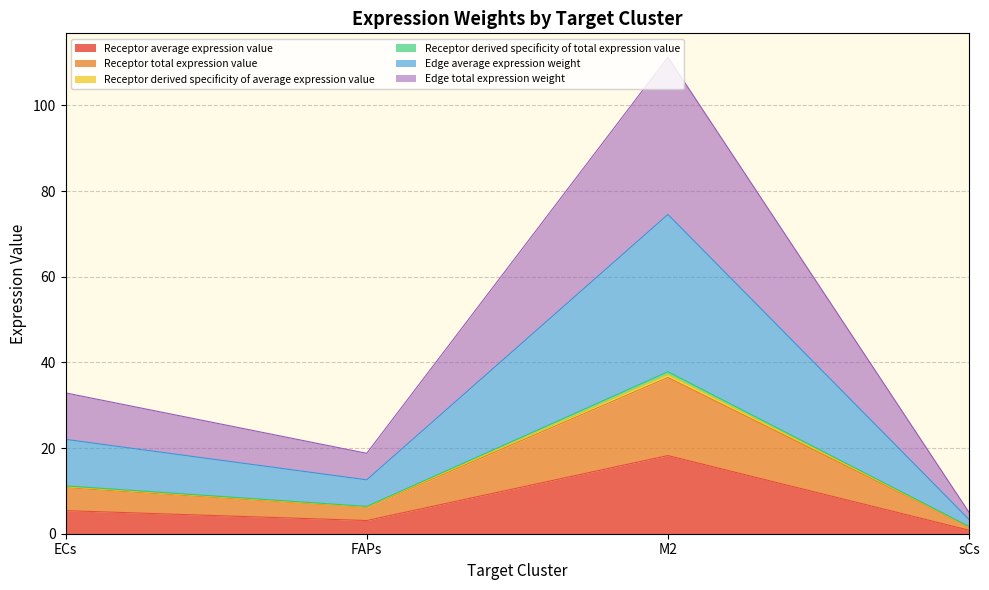

Does the chart have visible grid lines?

Yes